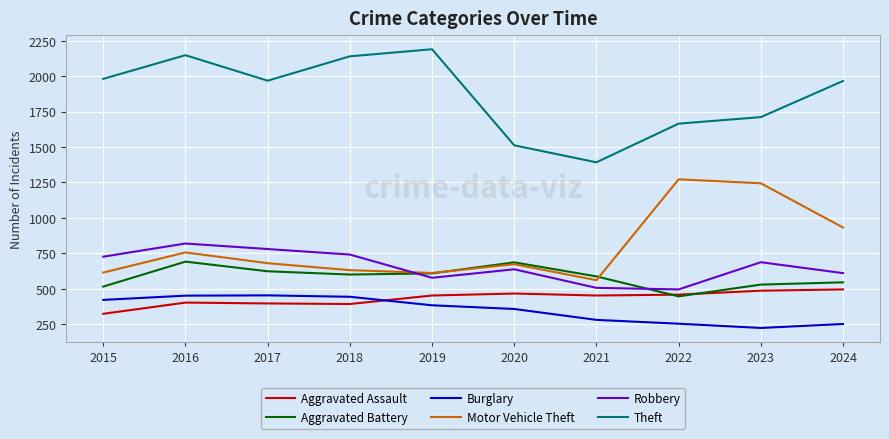

True or false: Robbery and Aggravated Assault cross at least once.

False